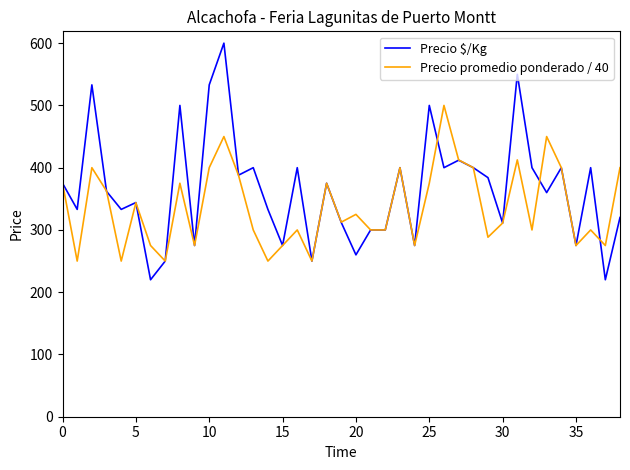

List the series in order of their peak value, lowest first.

Precio promedio ponderado / 40, Precio $/Kg